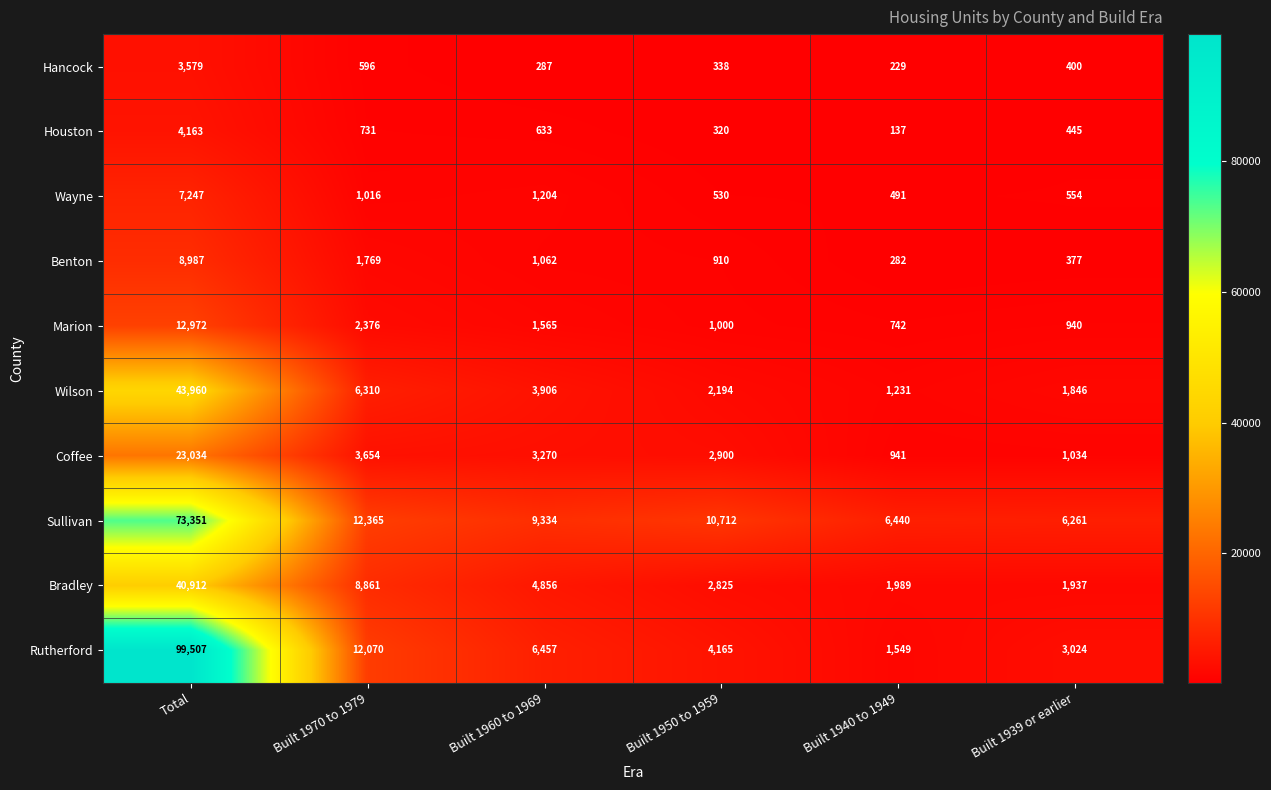

Rank the series at Built 1960 to 1969 from lowest to highest value.

Hancock, Houston, Benton, Wayne, Marion, Coffee, Wilson, Bradley, Rutherford, Sullivan